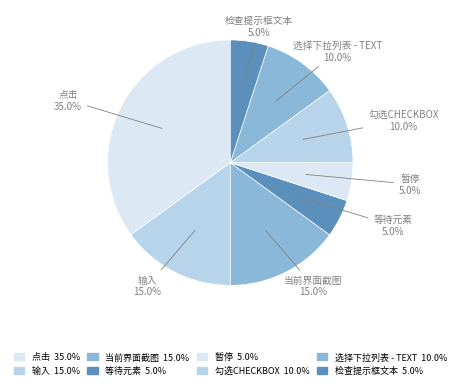

Count the number of slices in the pie.

8